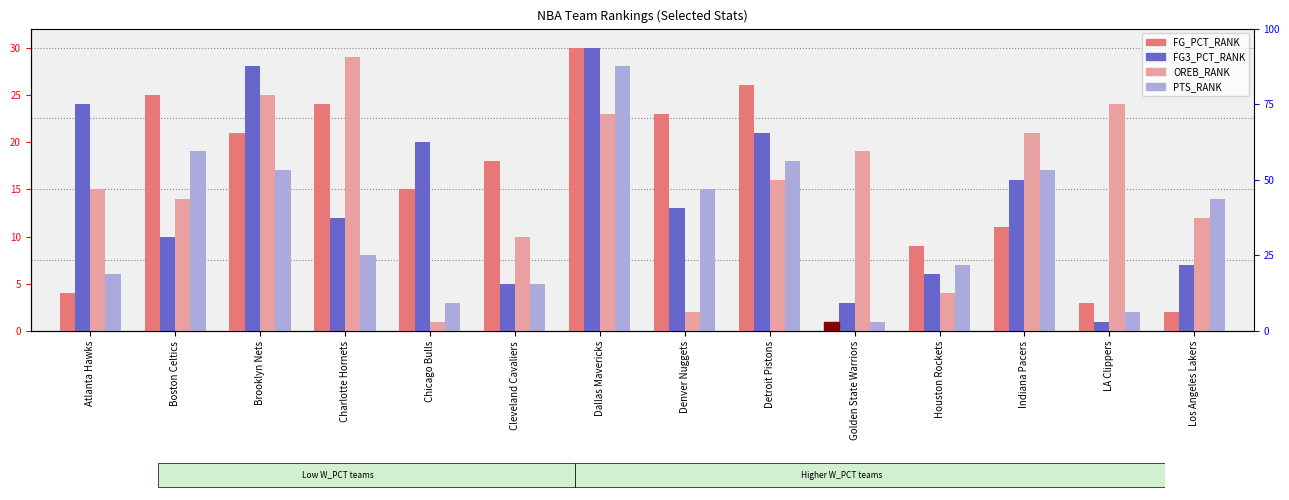

What is the label of the 7th bar from the left?

Dallas Mavericks